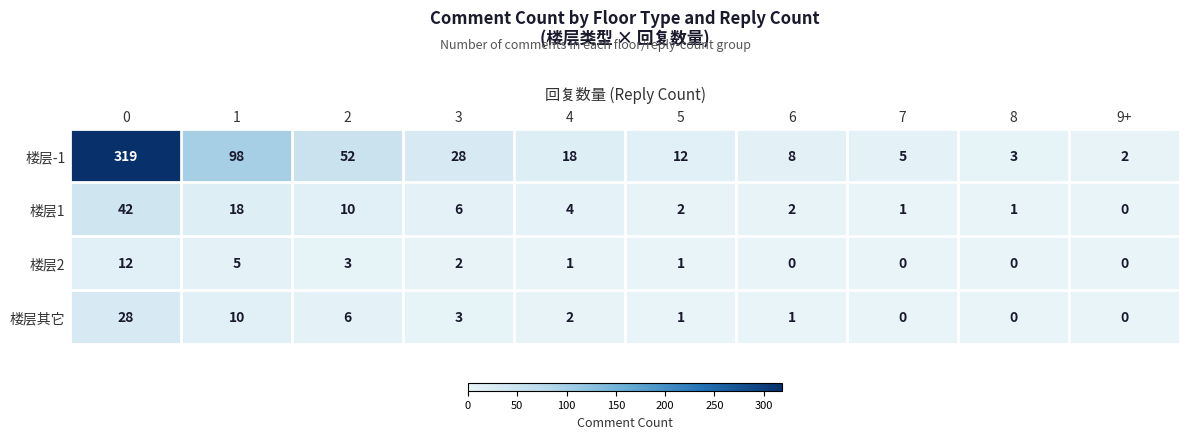

What is the spread (max minus min) of values at 5?

11